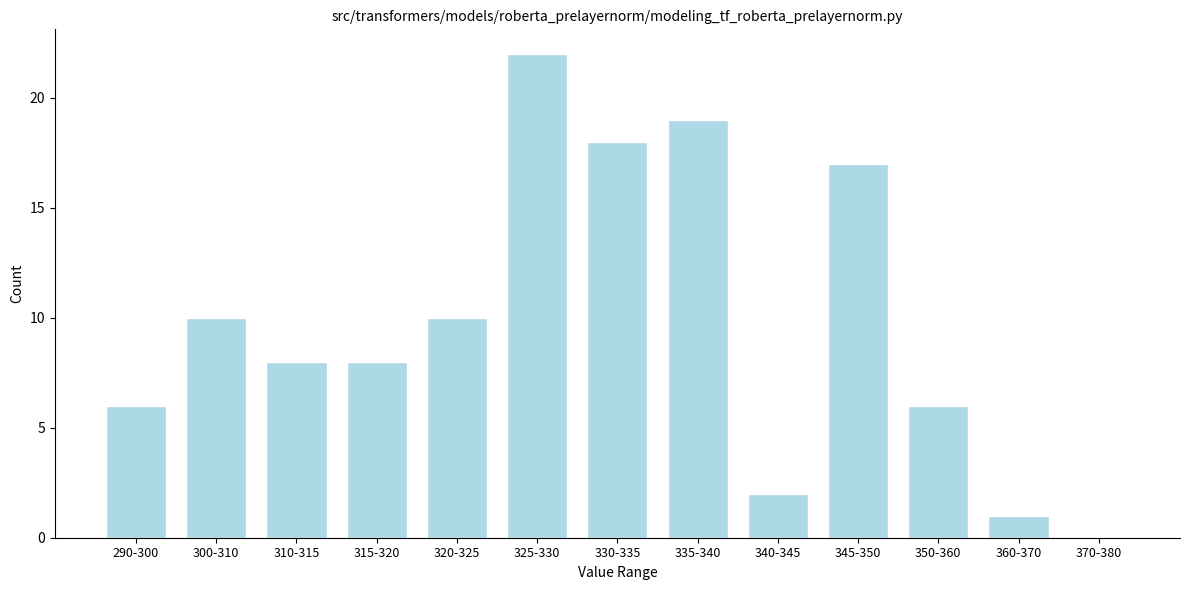

Reading right to left, what are all the values shown in this chart?

370-380=0	360-370=1	350-360=6	345-350=17	340-345=2	335-340=19	330-335=18	325-330=22	320-325=10	315-320=8	310-315=8	300-310=10	290-300=6